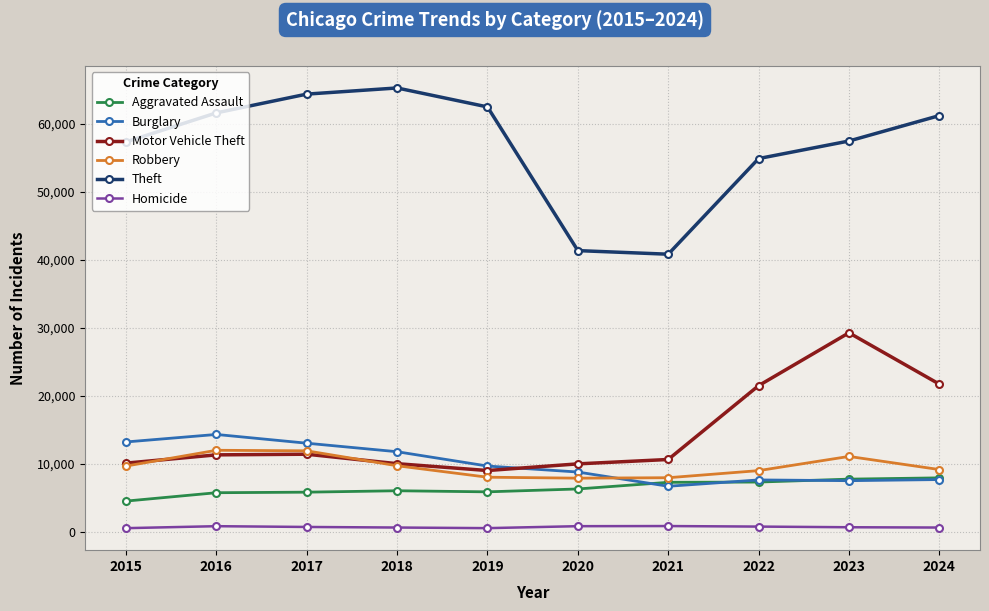

True or false: Robbery has more than 0 interior local peaks.

True